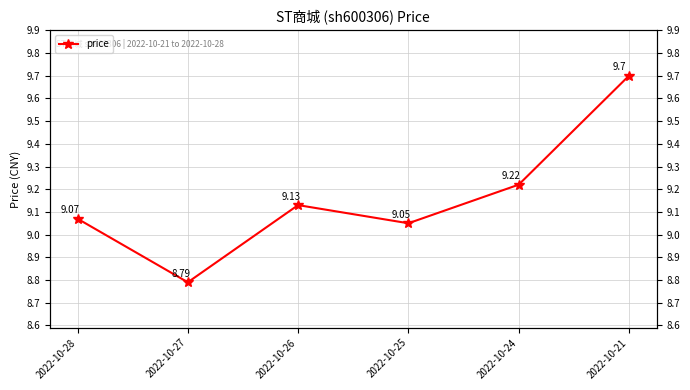

Which has a higher value, 2022-10-24 or 2022-10-25?

2022-10-24